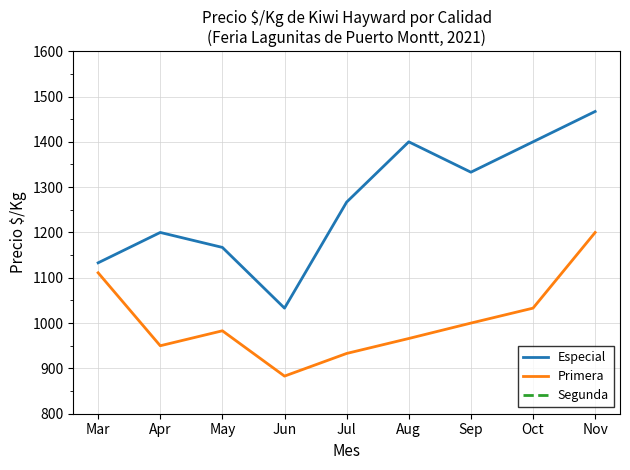

Count the number of data series in this chart.

3